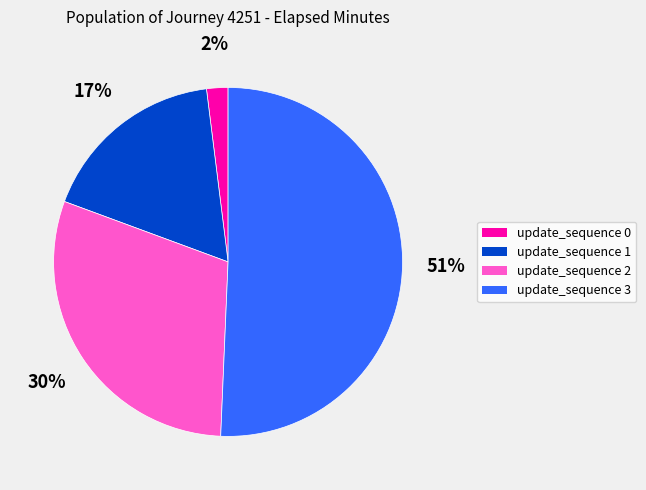

How many slices are in this pie chart?

4